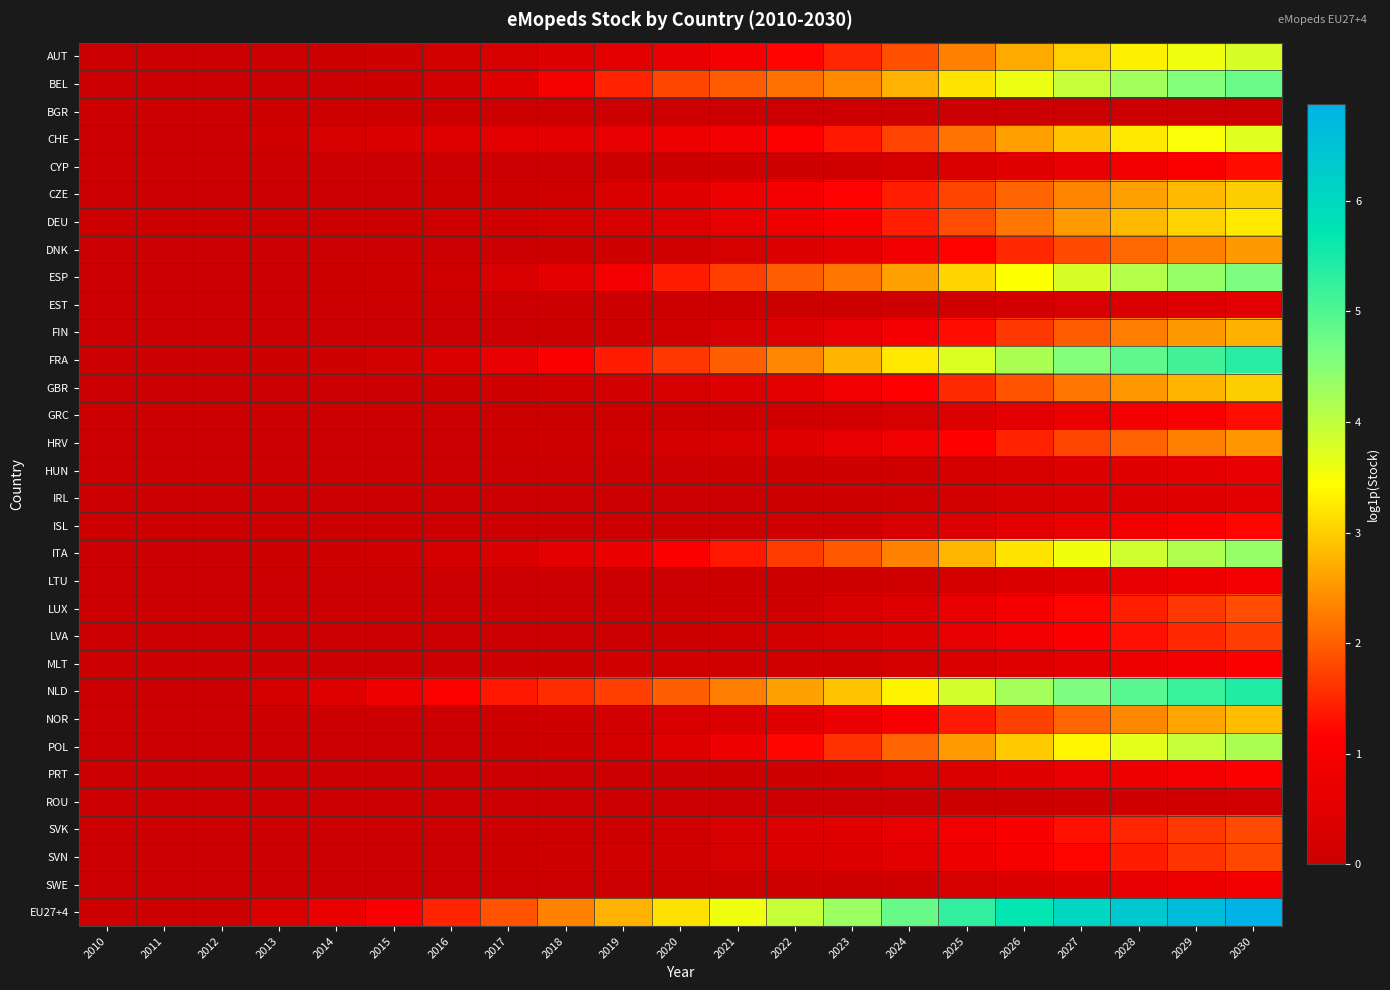

Between 2015 and 2029, which series saw the biggest shift?

EU27+4